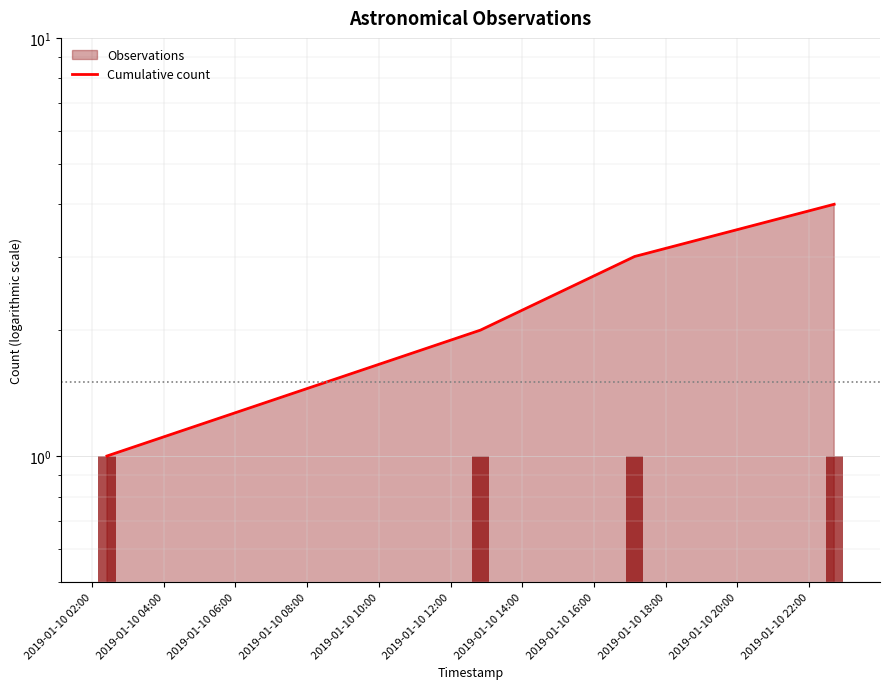

How many data points are less than 3?

2